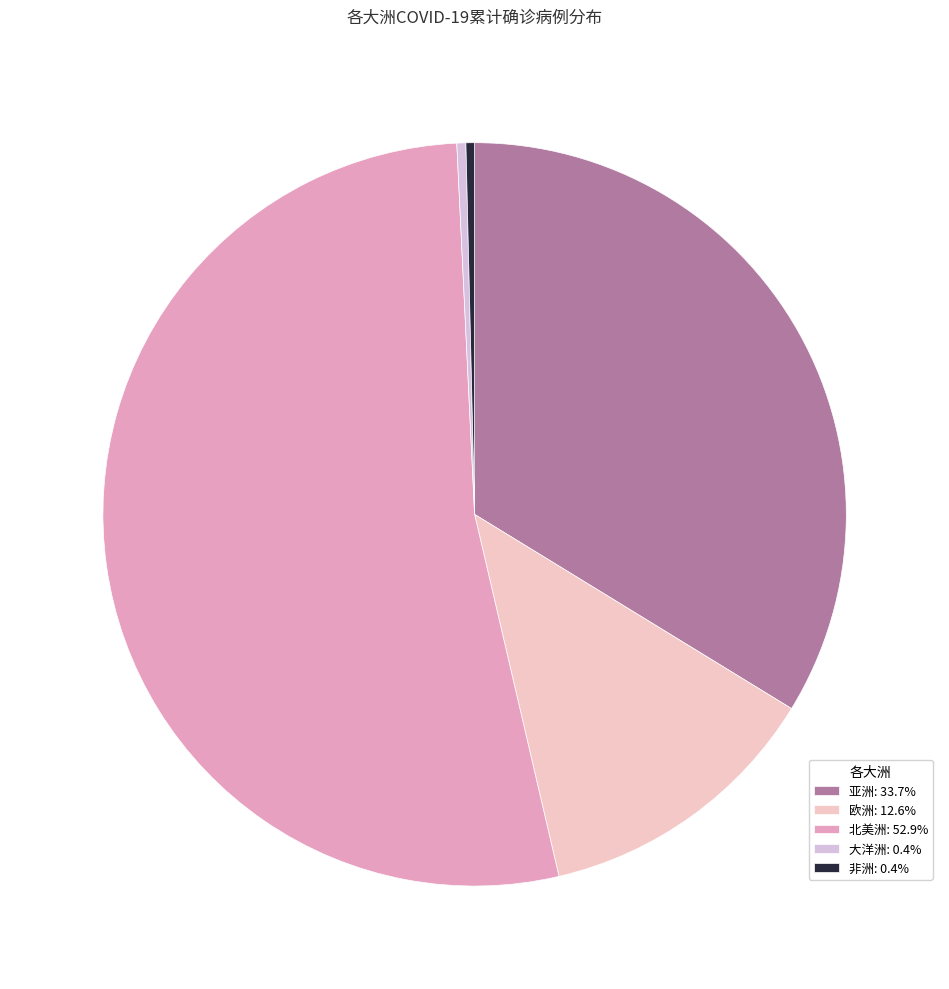

Which has a higher value, 欧洲 or 大洋洲?

欧洲